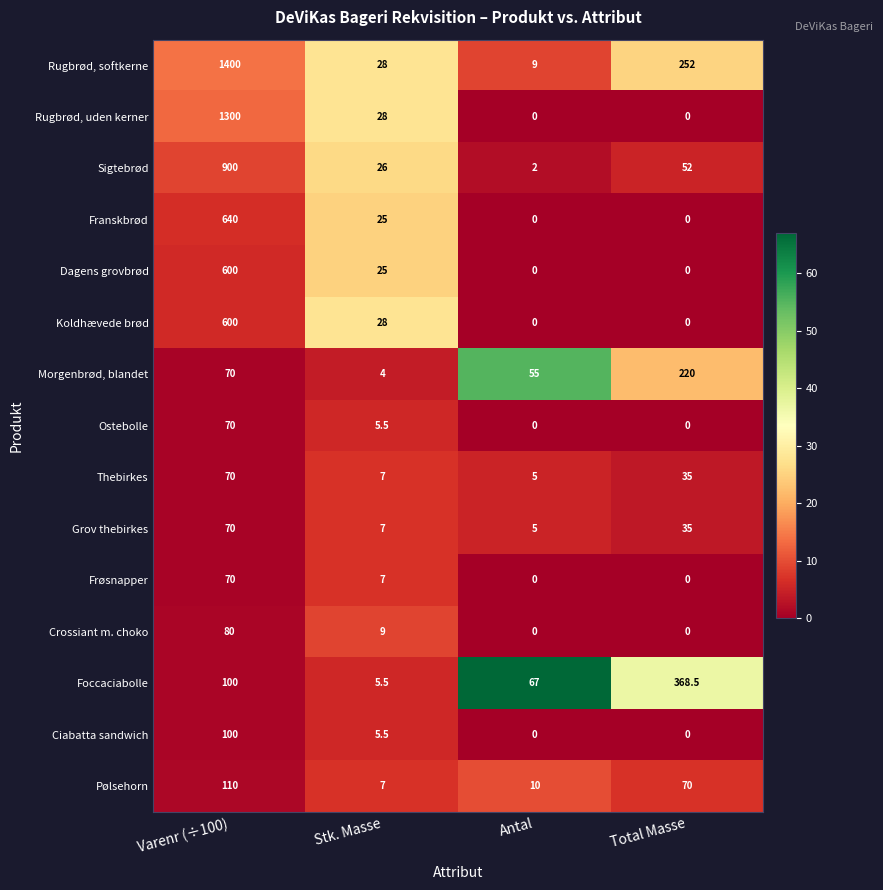

At which category does the chart reach its peak across all series?

Varenr (÷100)